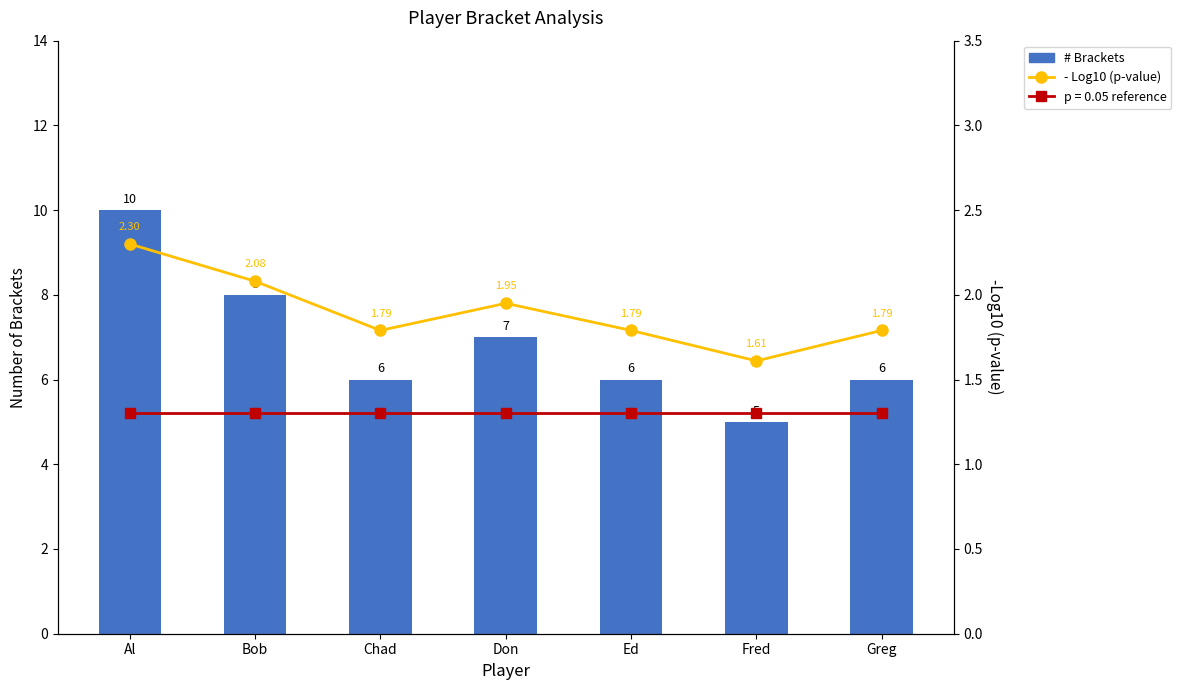

At how many categories does at least one series exceed 6?

3